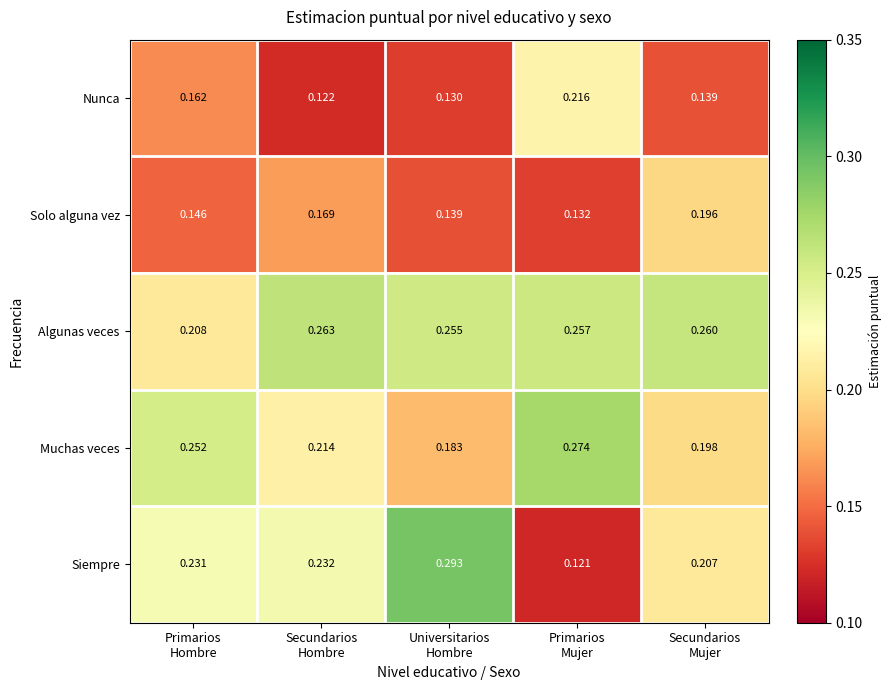

Which series has the largest range (max minus min)?

Siempre